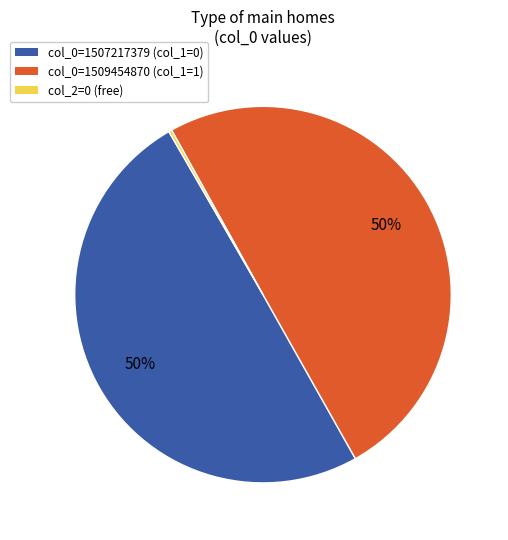

The col_0=1507217379 (col_1=0) slice represents 57% of the pie. True or false?

False